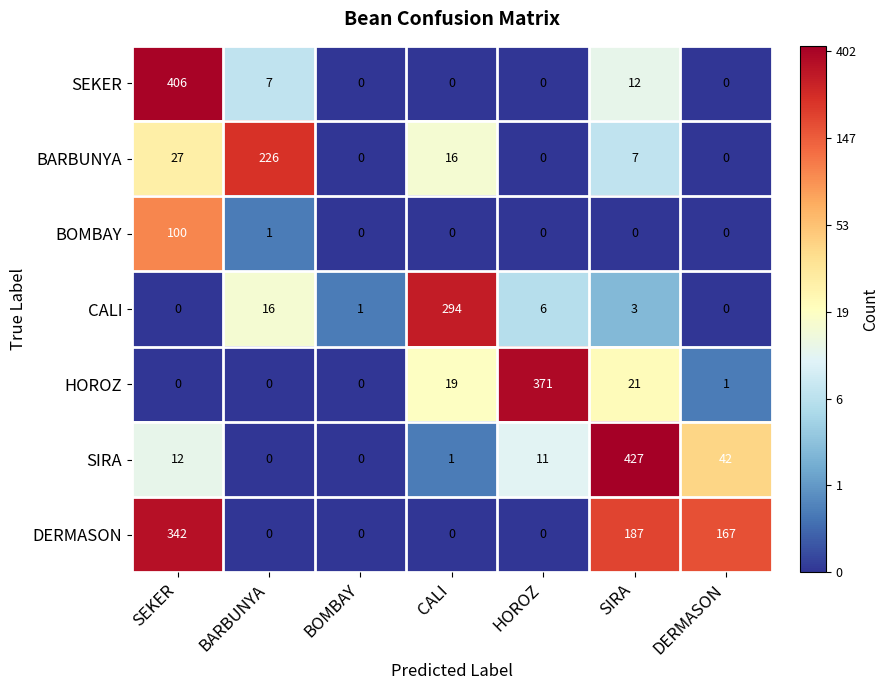

Which series has the widest spread of values?

SIRA